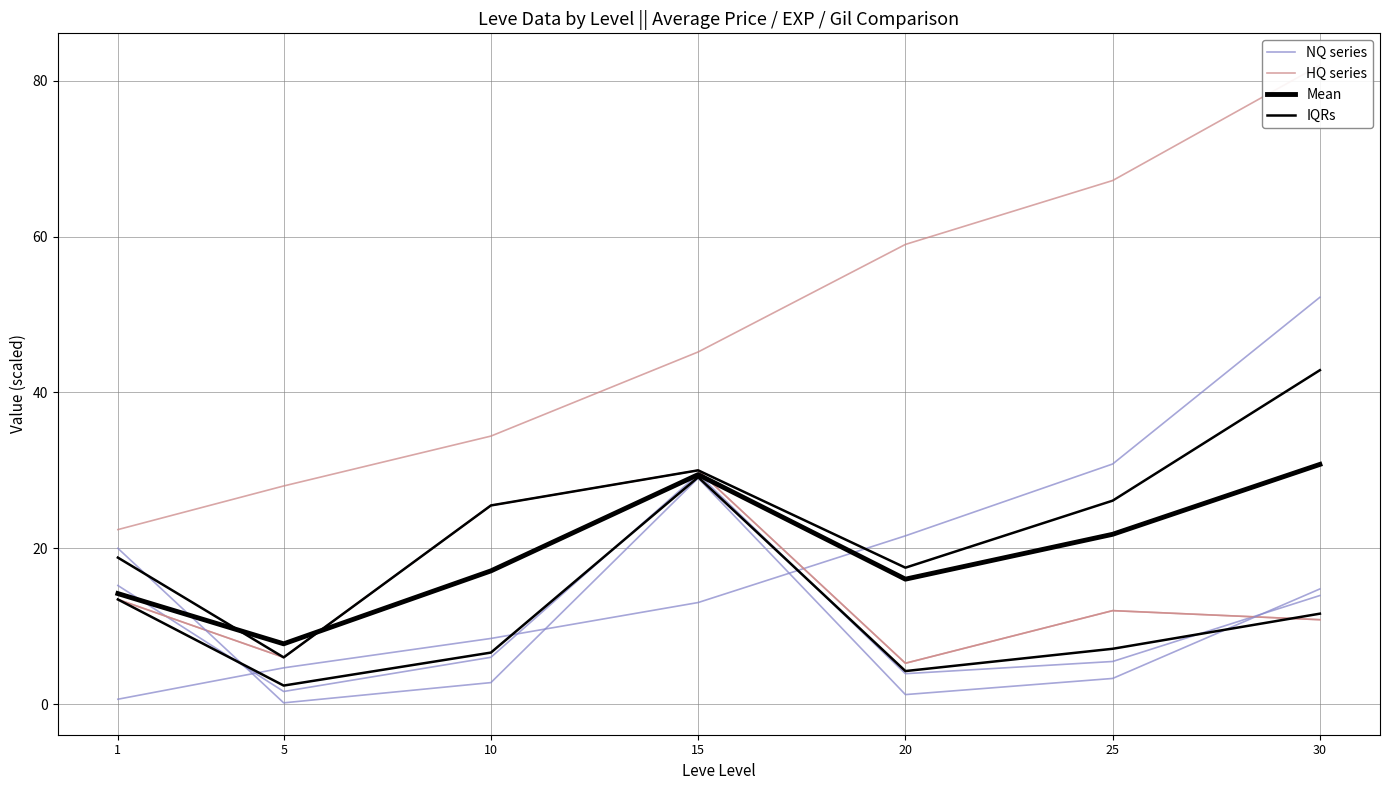

What is the value of the HQ series point at the 5th from the left?

59.0